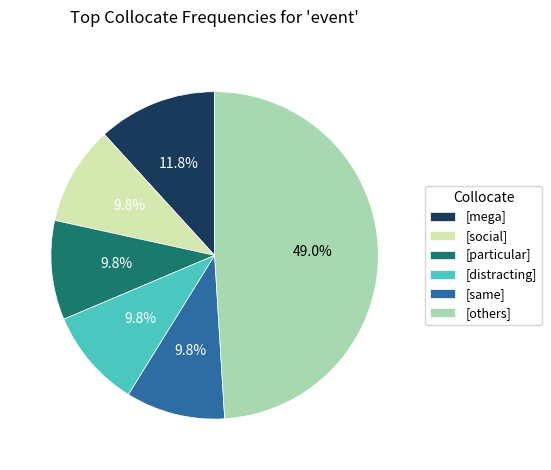

Which slice is the largest?

[others]